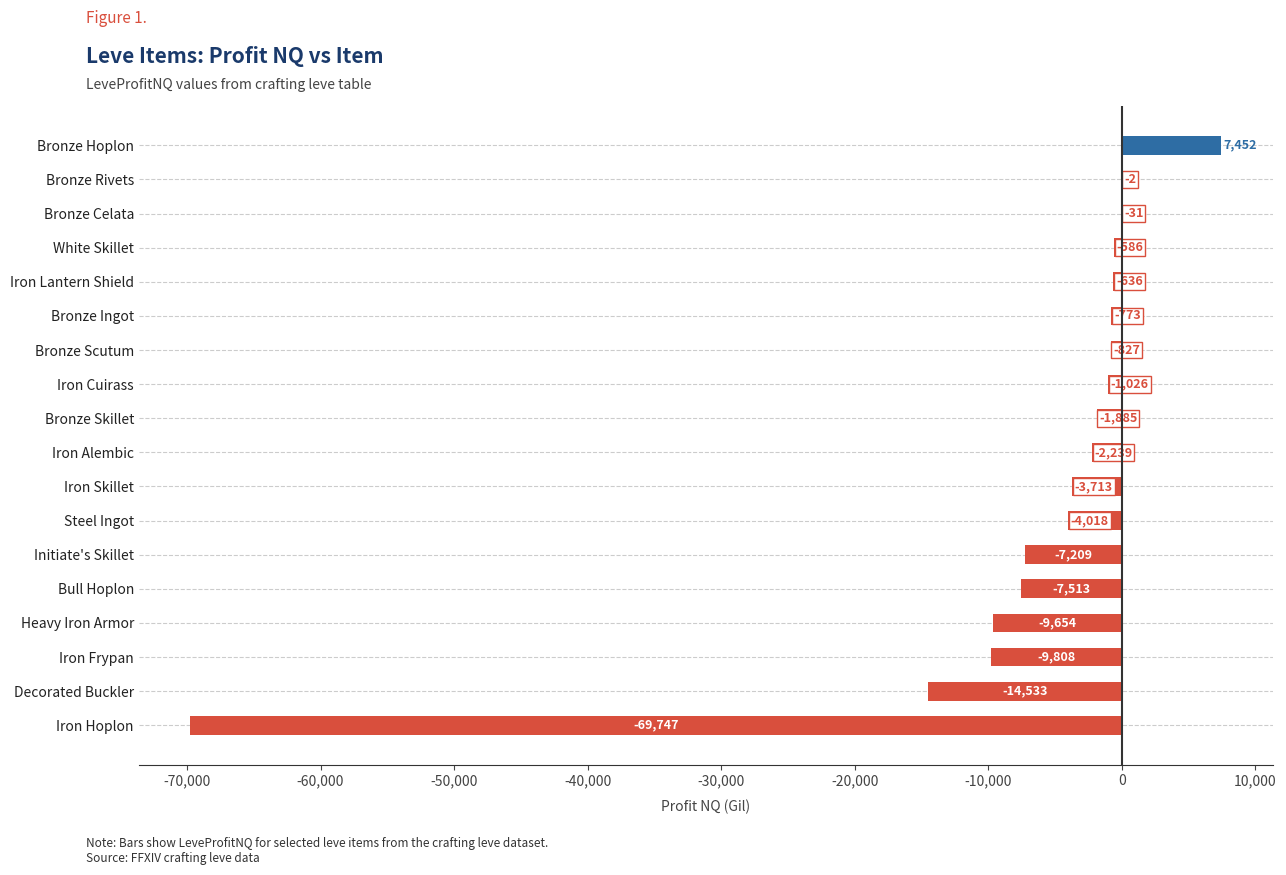

Which label corresponds to the largest value in the chart?

Bronze Hoplon